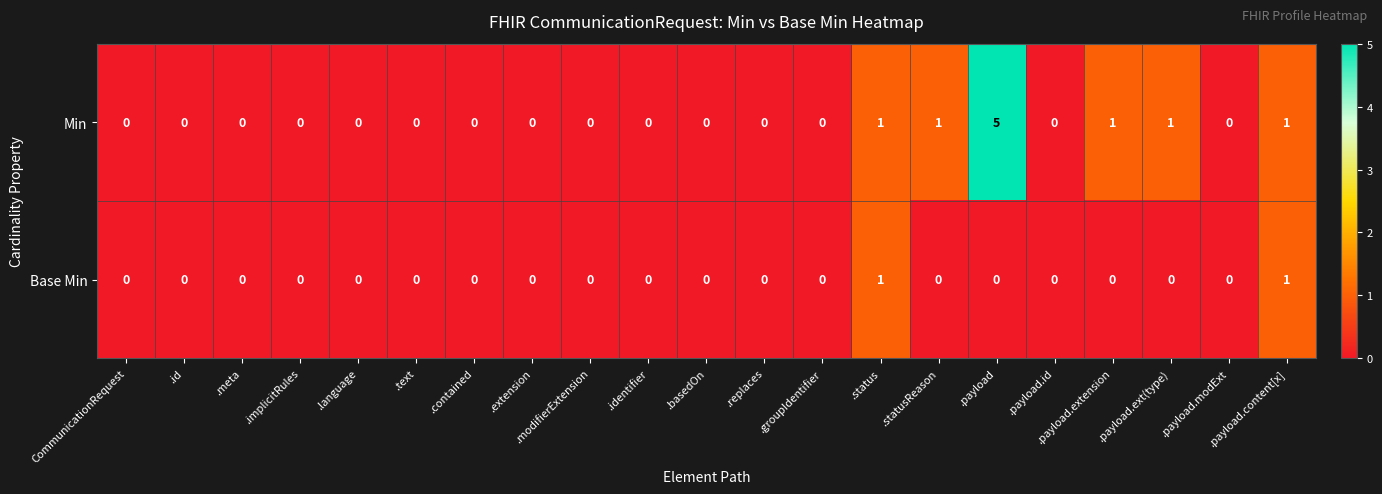

What is the maximum value shown in the chart?

5